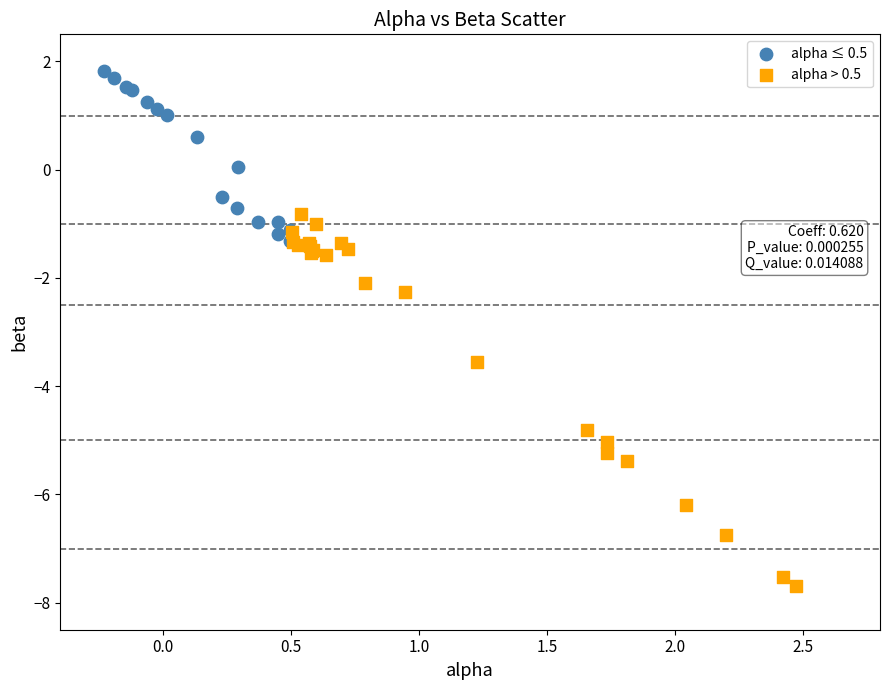

Which series has the largest Y range (max minus min)?

alpha > 0.5